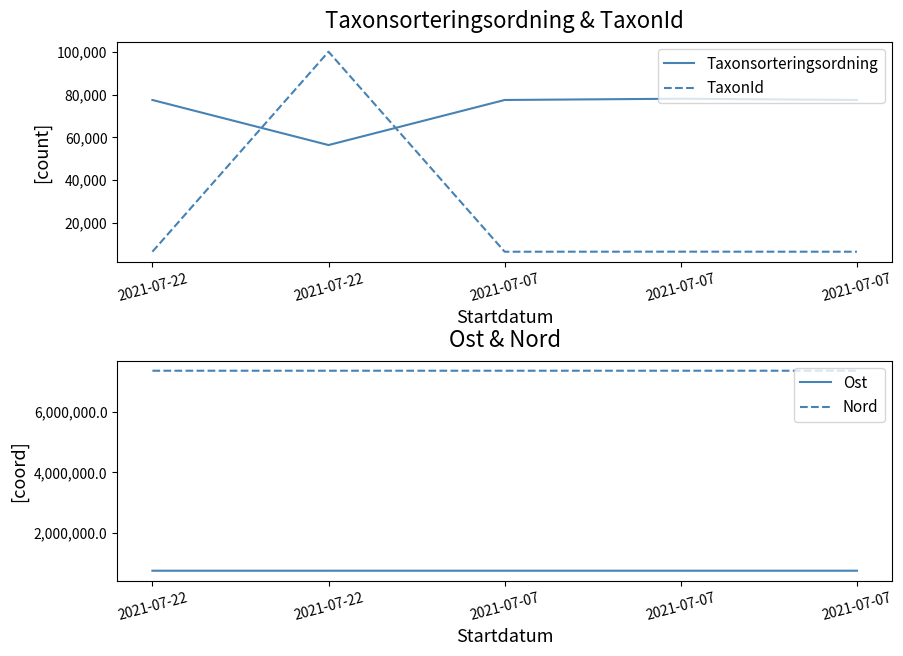

Rank the series at 2021-07-07 from highest to lowest value.

Nord, Ost, Taxonsorteringsordning, TaxonId